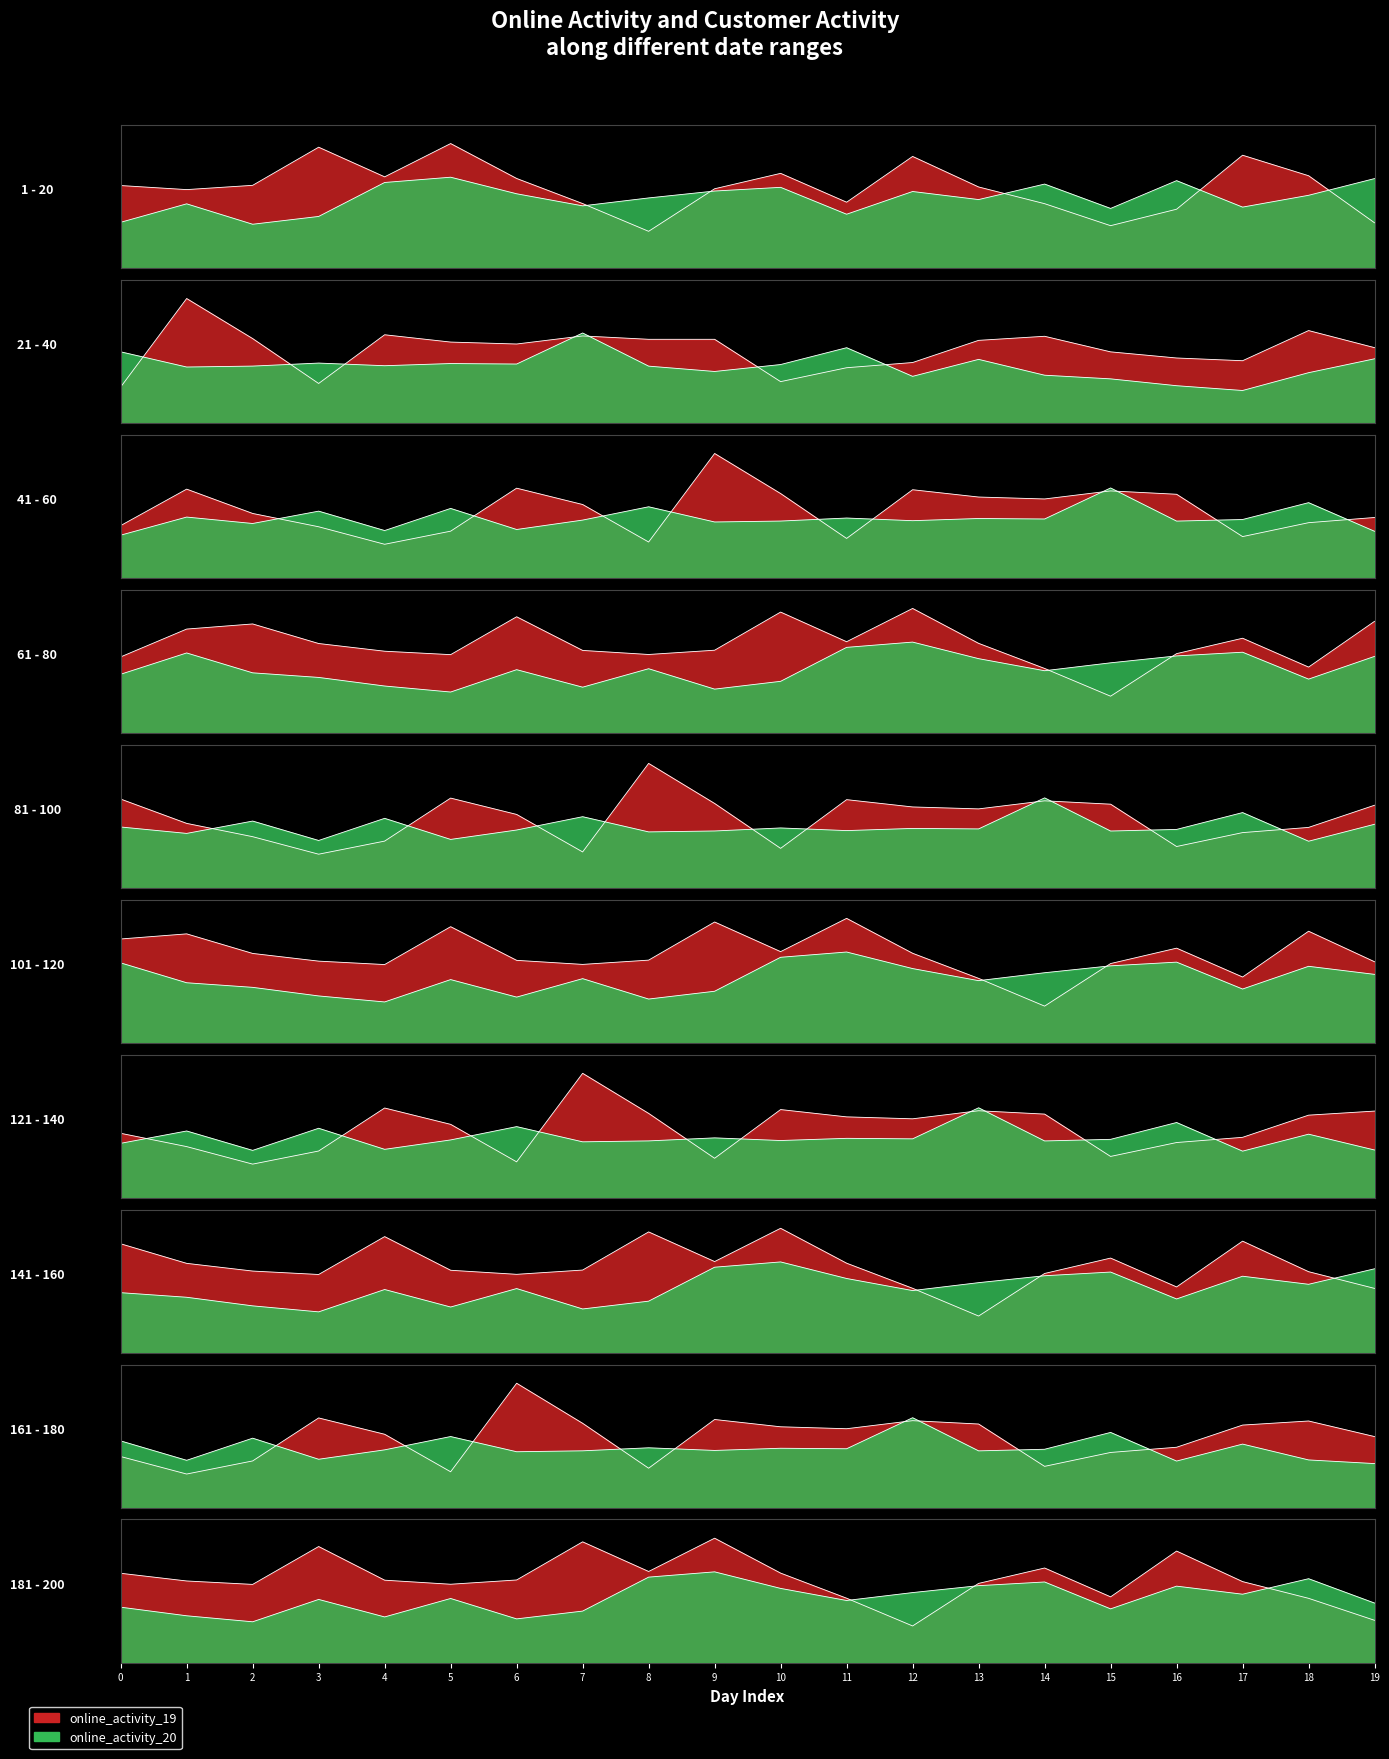

What is the difference between the online_activity_20 values at 15 and 7?

0.5